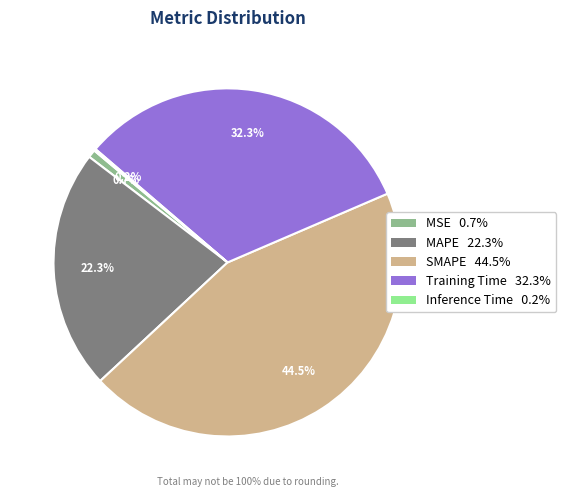

What is the largest slice in the pie chart?

SMAPE